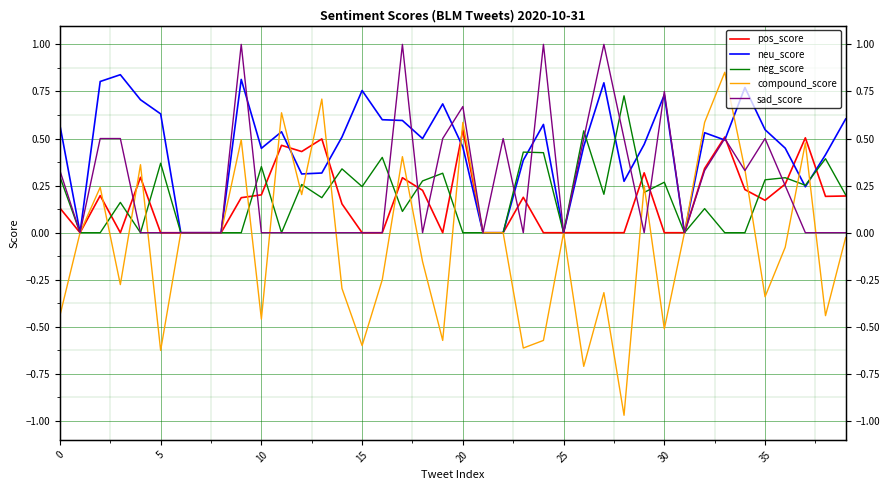

What is the sum of all neg_score values?

7.7